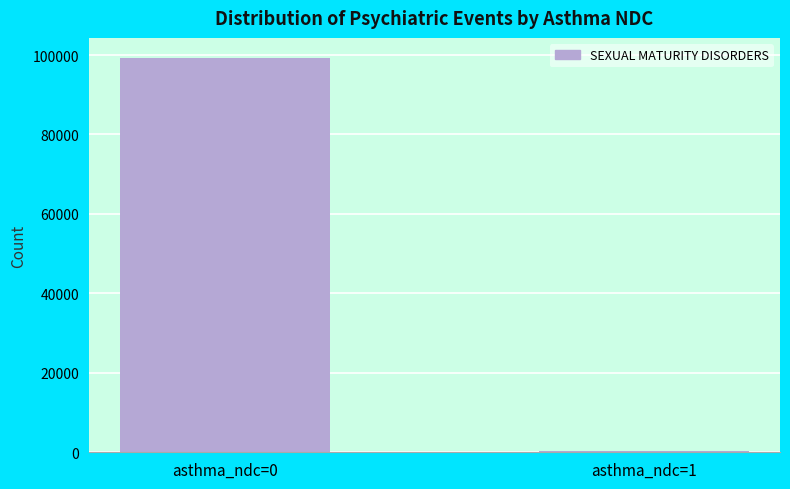

Which label corresponds to the largest value in the chart?

asthma_ndc=0